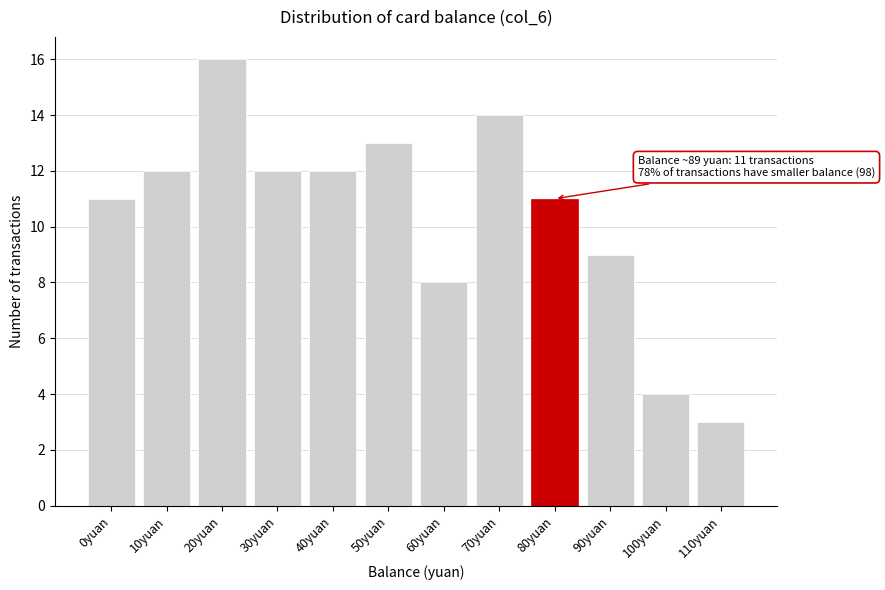

Reading left to right, transcribe all the data shown in this chart.

11	12	16	12	12	13	8	14	11	9	4	3